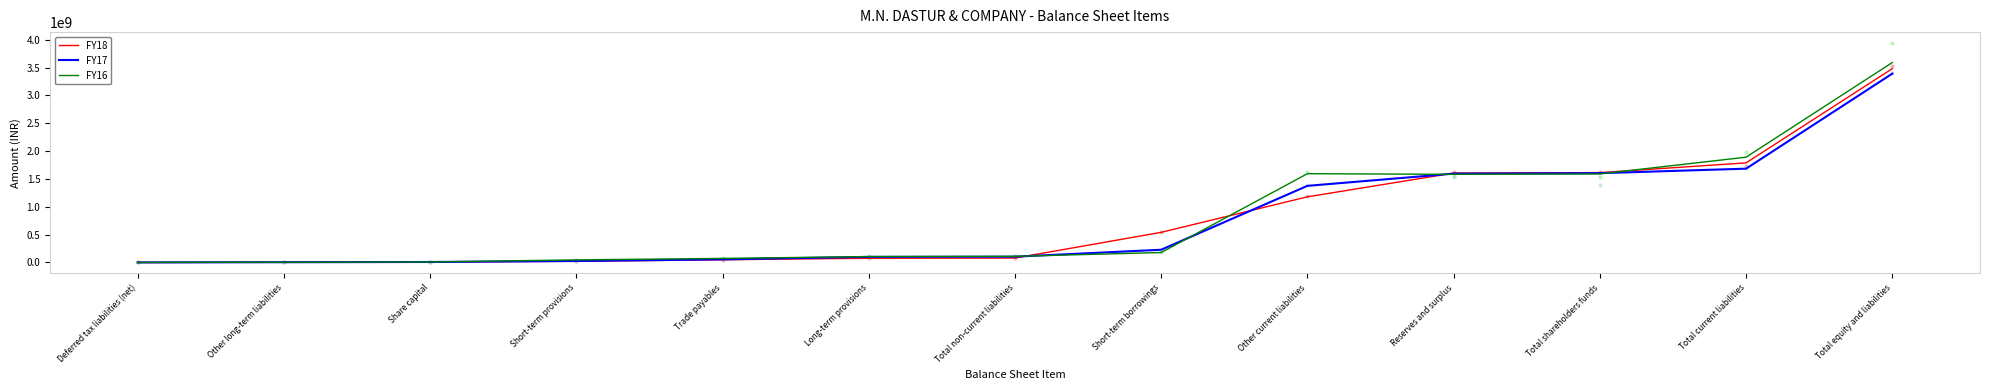

Which series has the widest spread of Y values?

FY16